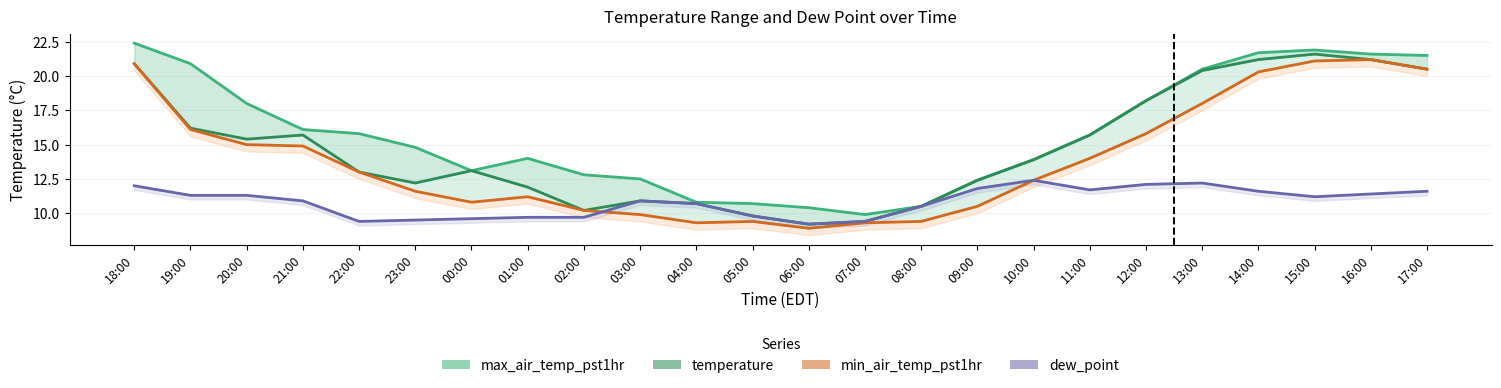

Is this an area chart (filled region under the line)?

No